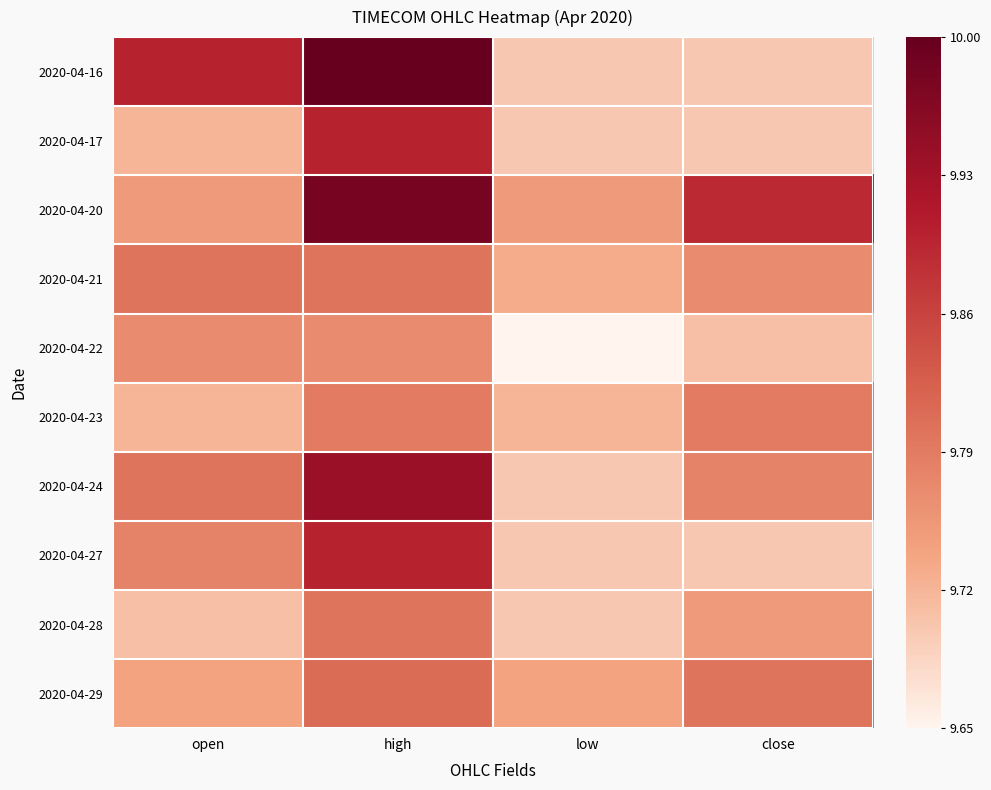

Reading left to right, what are all the values shown in this chart?

2020-04-16: open=9.9	high=10.0	low=9.7	close=9.7
2020-04-17: open=9.7	high=9.9	low=9.7	close=9.7
2020-04-20: open=9.8	high=10.0	low=9.8	close=9.9
2020-04-21: open=9.8	high=9.8	low=9.7	close=9.8
2020-04-22: open=9.8	high=9.8	low=9.7	close=9.7
2020-04-23: open=9.7	high=9.8	low=9.7	close=9.8
2020-04-24: open=9.8	high=9.9	low=9.7	close=9.8
2020-04-27: open=9.8	high=9.9	low=9.7	close=9.7
2020-04-28: open=9.7	high=9.8	low=9.7	close=9.8
2020-04-29: open=9.7	high=9.8	low=9.7	close=9.8